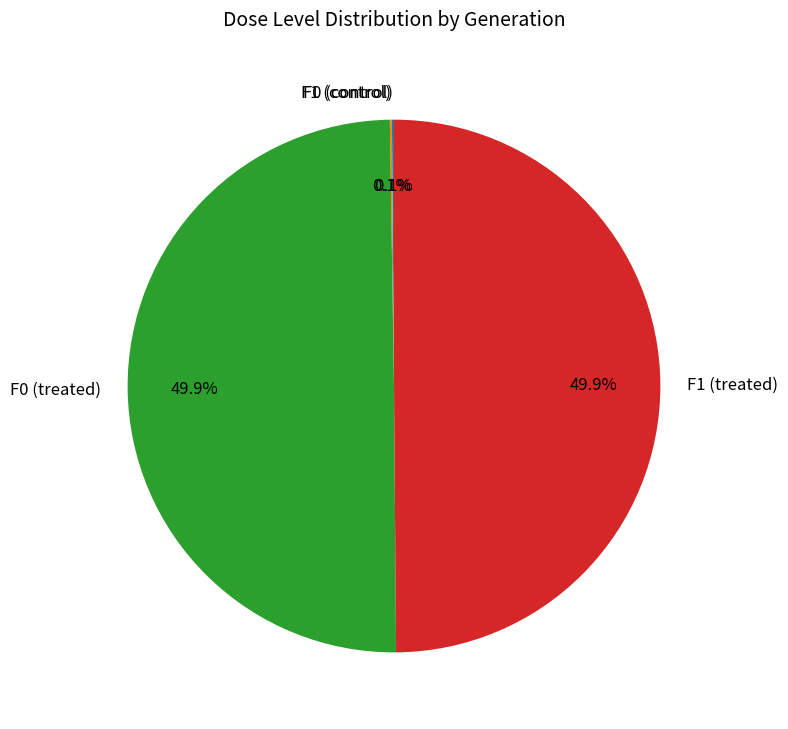

What is the ratio of the value at F1 (treated) to the value at F0 (treated)?

1.0